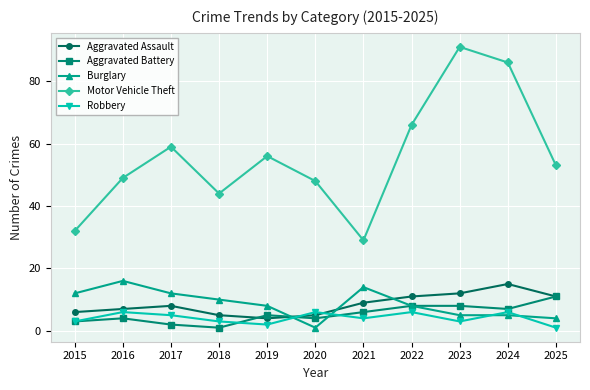

True or false: Aggravated Battery has a value of 8 at 2022.

True